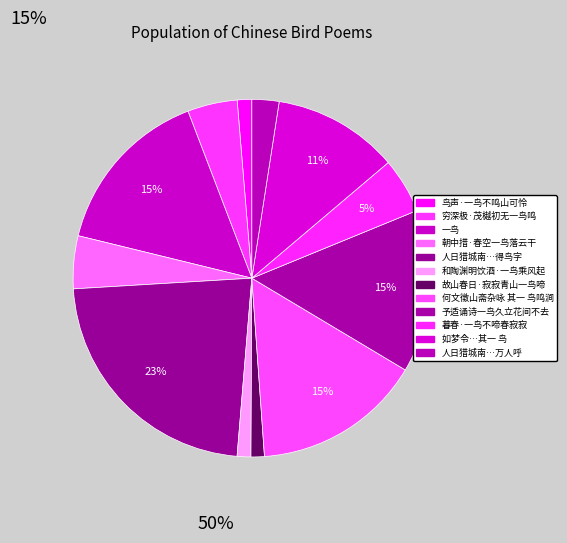

Which category has the smallest portion of the pie?

故山春日·寂寂青山一鸟啼